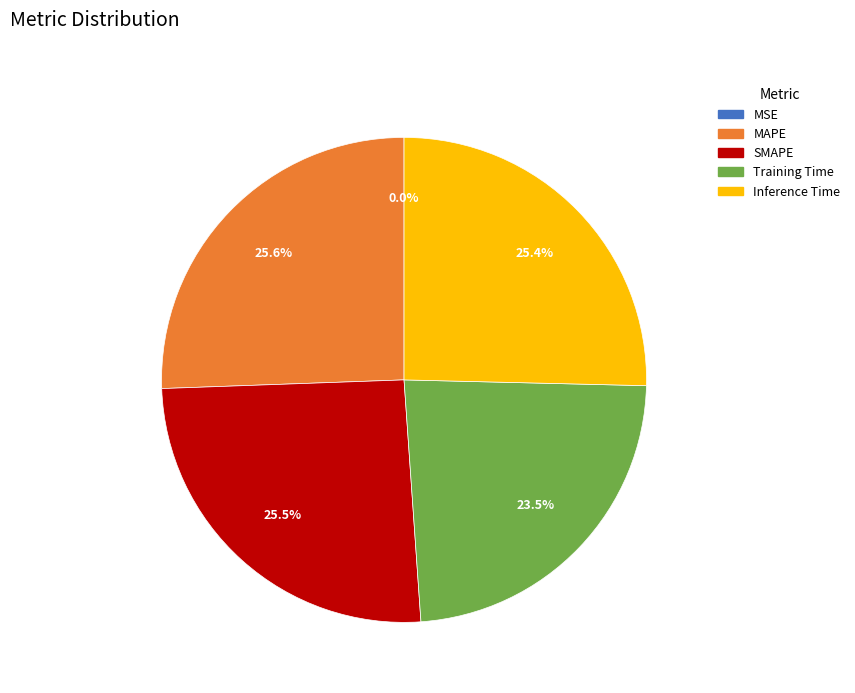

What percentage is NOT represented by Training Time?

76.5%